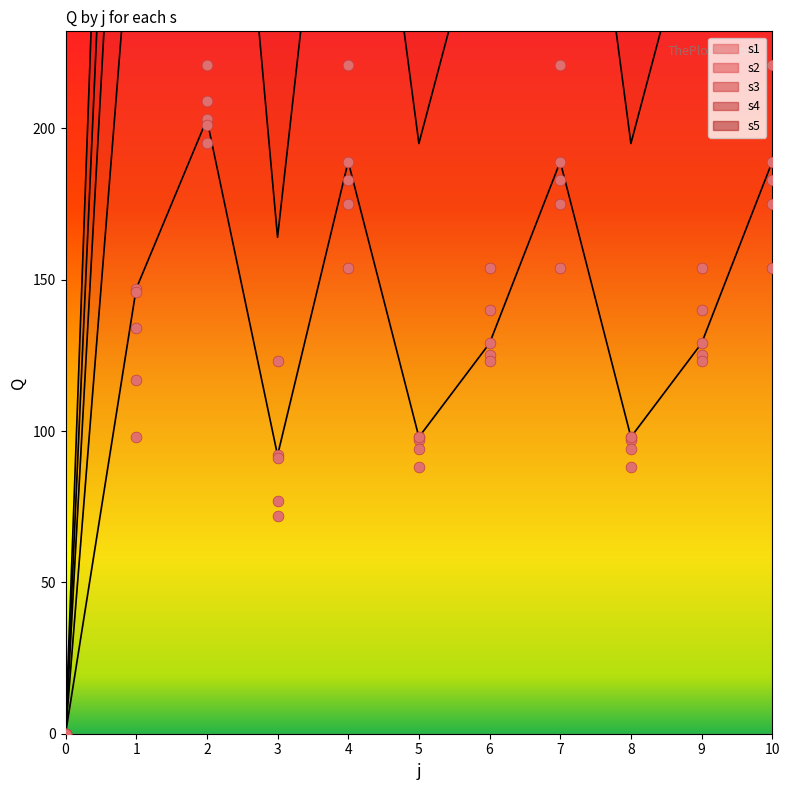

Which series reaches the maximum Y coordinate?

s2